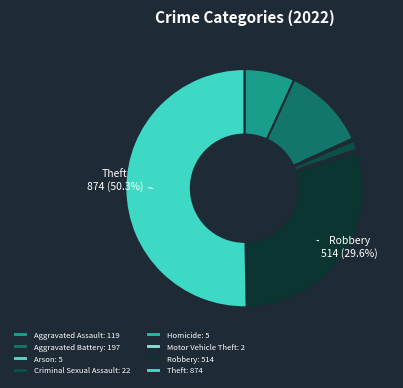

Count the number of slices in the pie.

8